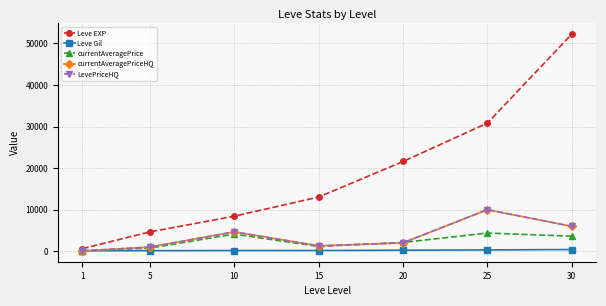

Which has a higher value, 15 or 20?

20